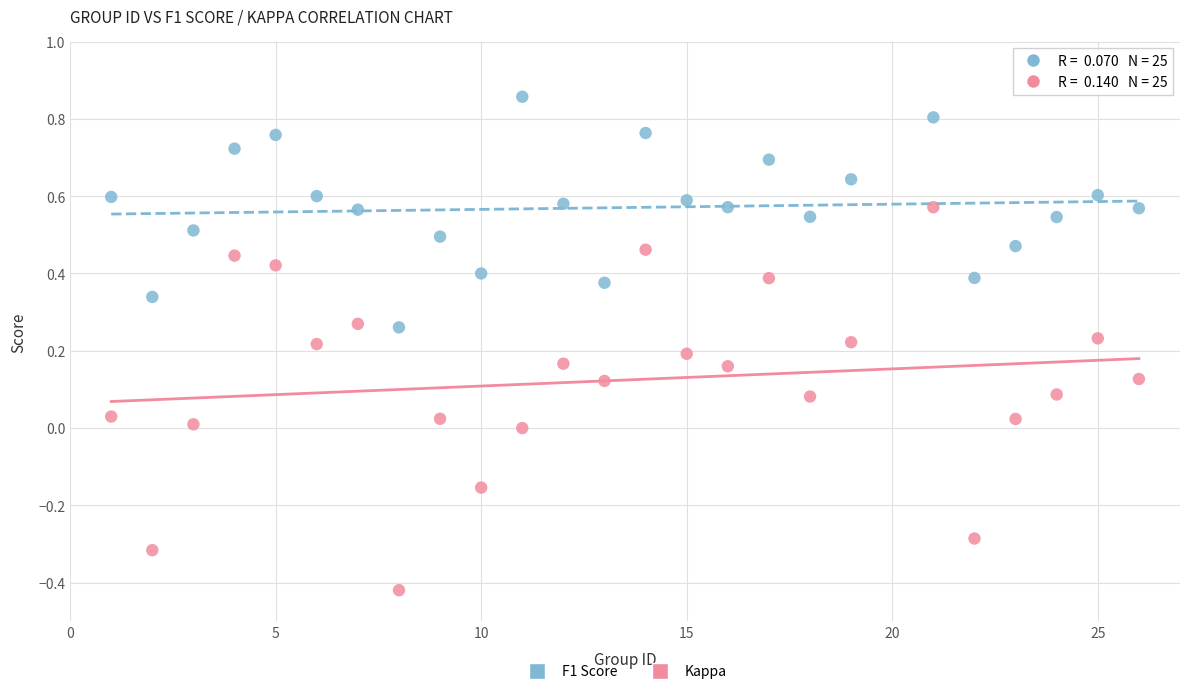

Which series contains the highest Y value?

F1 Score